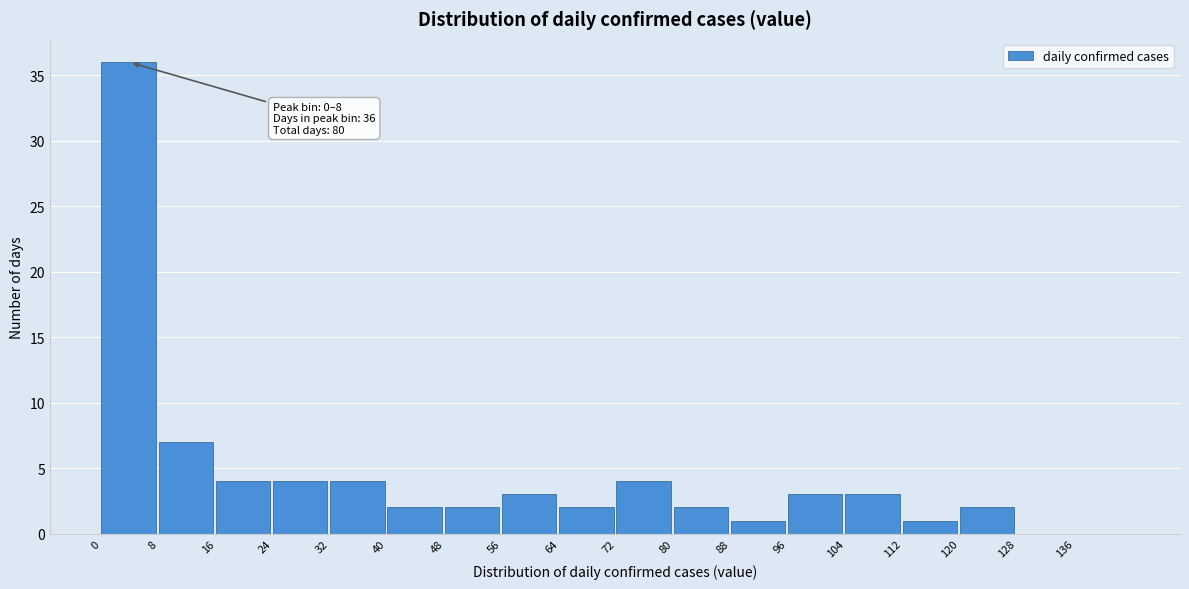

Over which range of the x-axis is the bar tallest?

0 to 8